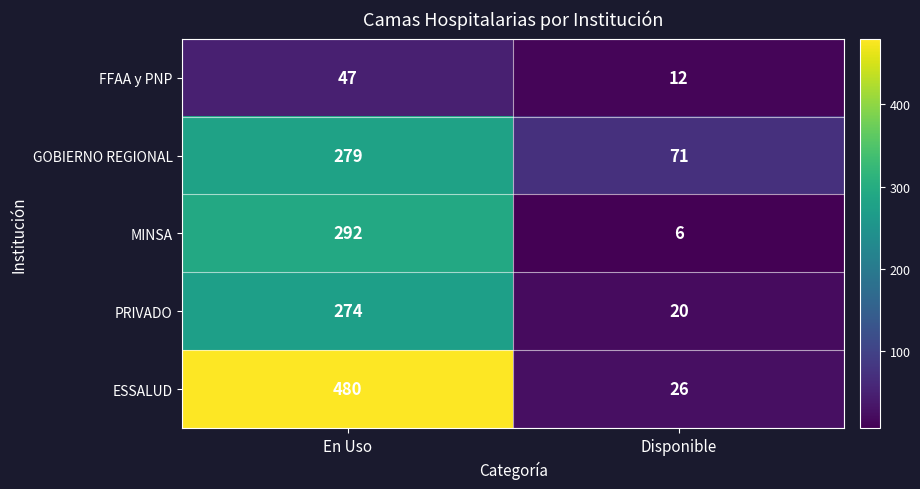

At how many categories does at least one series exceed 10?

2